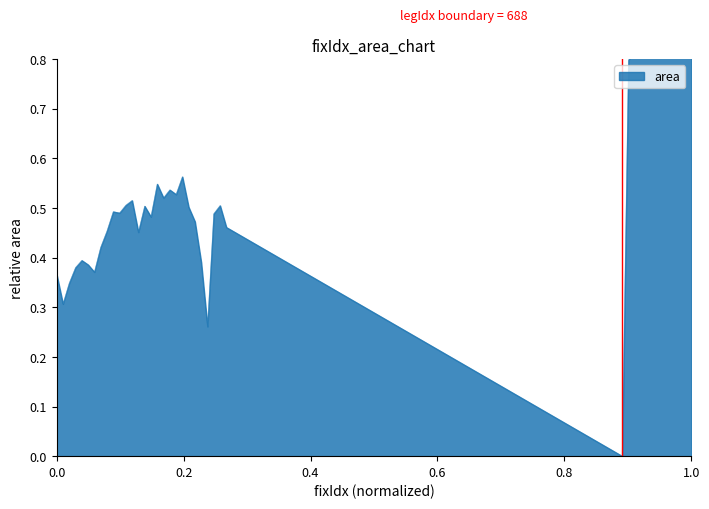

True or false: the data shows 0.6 at 32.

False